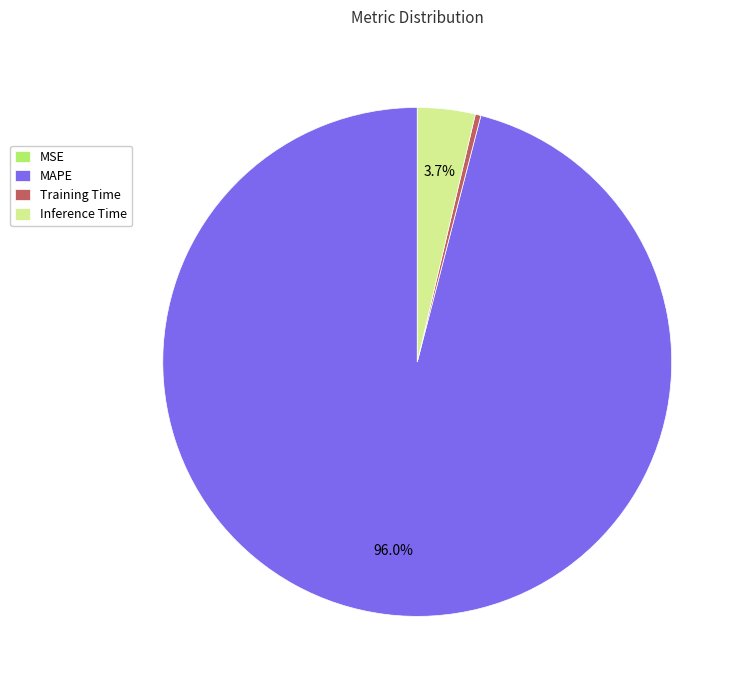

Is the sum of Inference Time and MAPE greater than half?

Yes